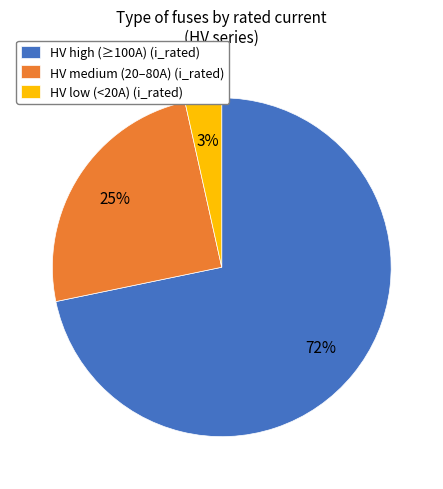

What percentage is the HV medium (20–80A) (i_rated) slice, to the nearest percent?

25%